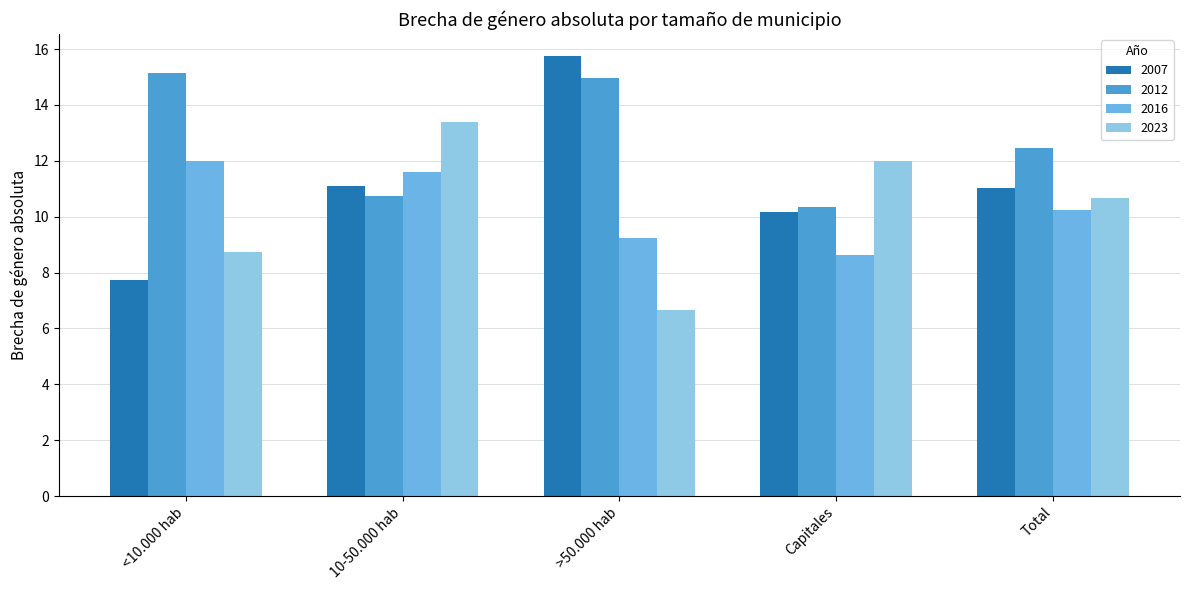

What is the average value of the 2012 series?

12.7